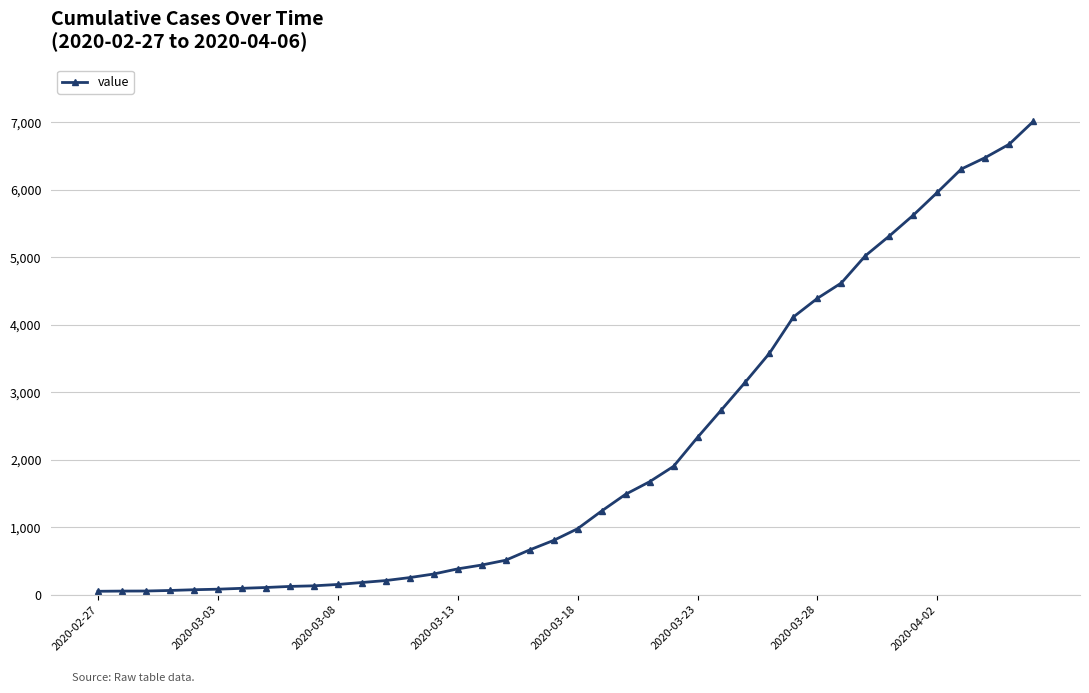

What is the difference between the maximum and minimum values?

6962